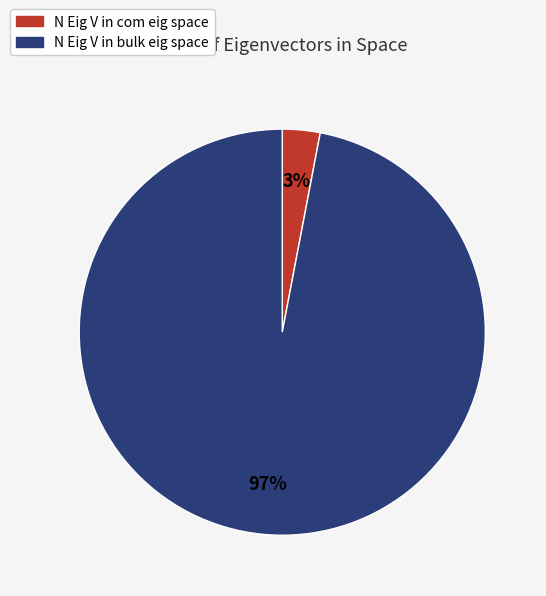

What is the majority slice?

N Eig V in bulk eig space